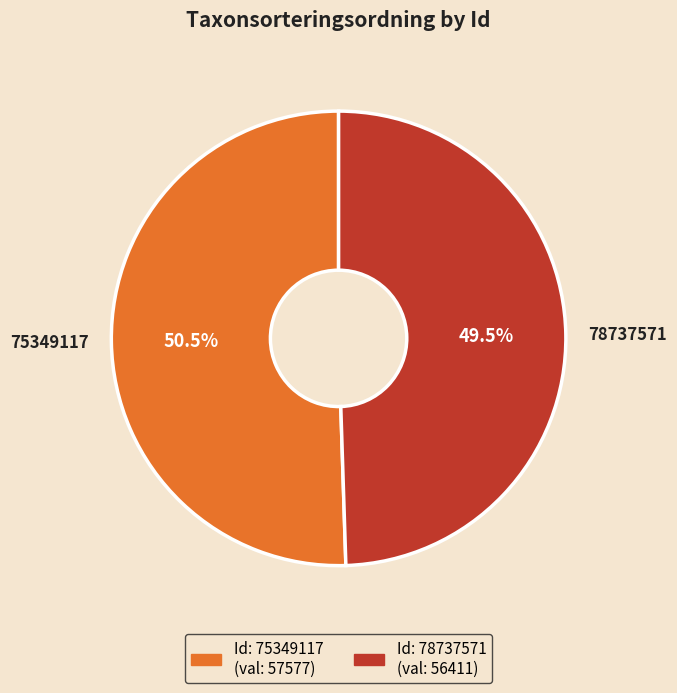

Does 75349117 account for over 50% of the chart?

Yes